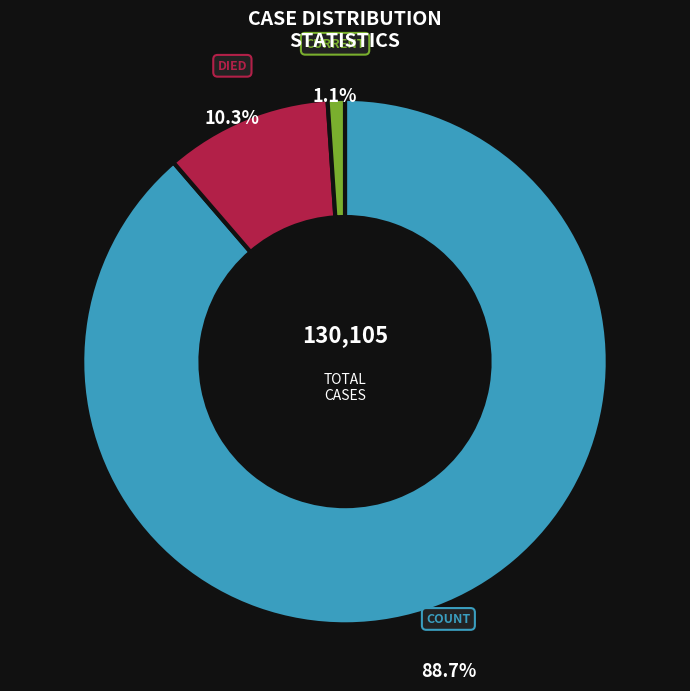

To the nearest percent, what is the difference between the largest and smallest slice percentages?

88%